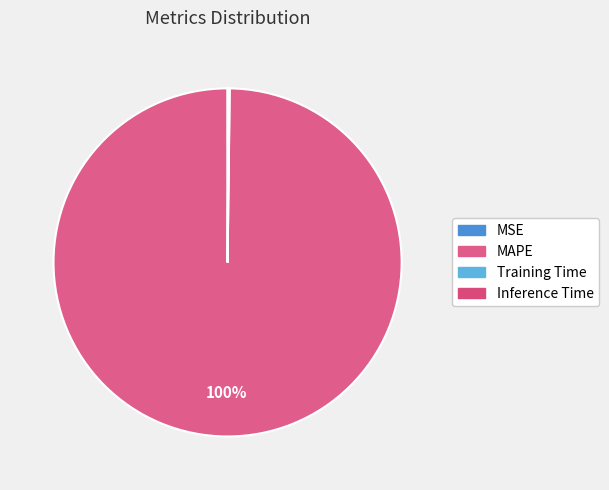

Is it true that MSE is 1% of the pie?

False